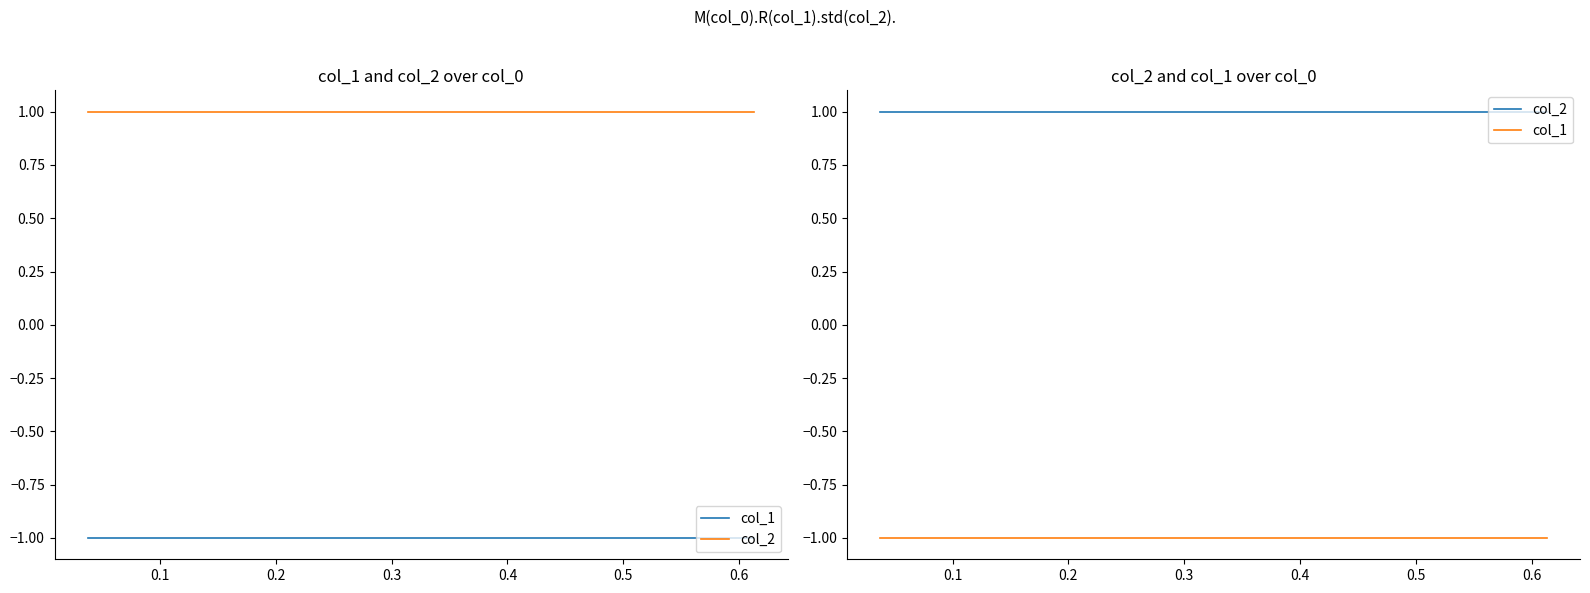

What is the value of the col_2 point at the 9th from the left?

1